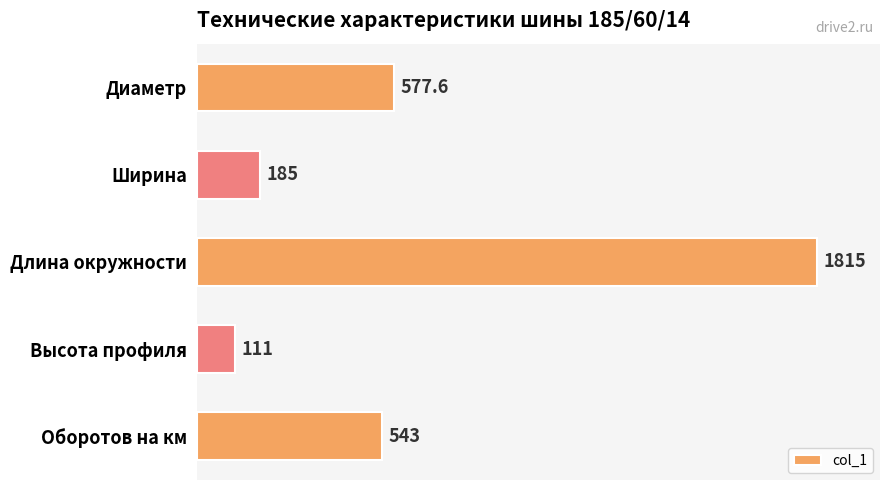

Reading bottom to top, list all the values displayed in this chart.

543.0	111.0	1815.0	185.0	577.6